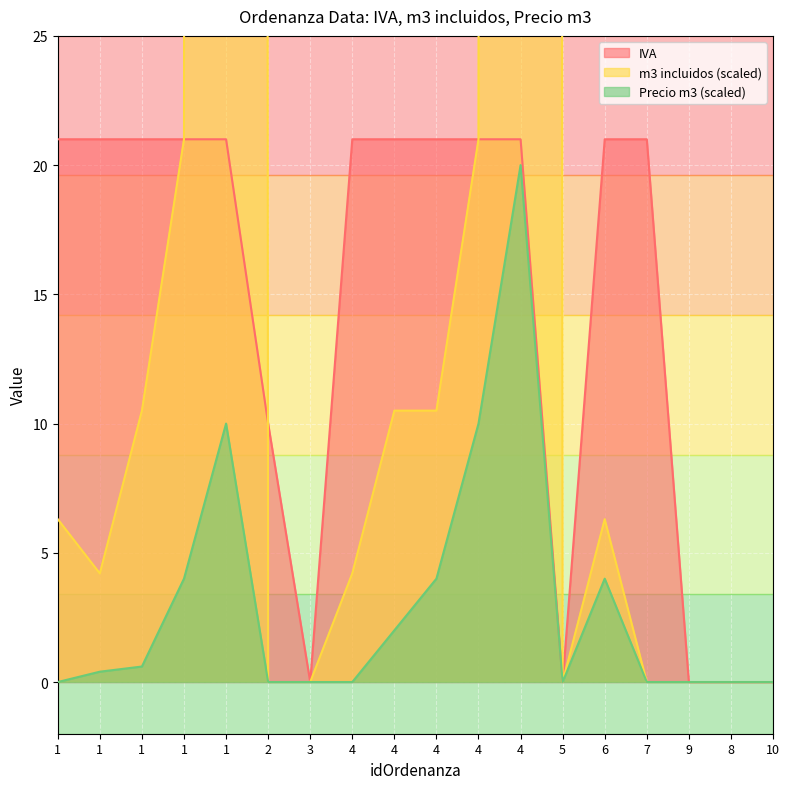

True or false: m3 incluidos has more than 0 interior local peaks.

True